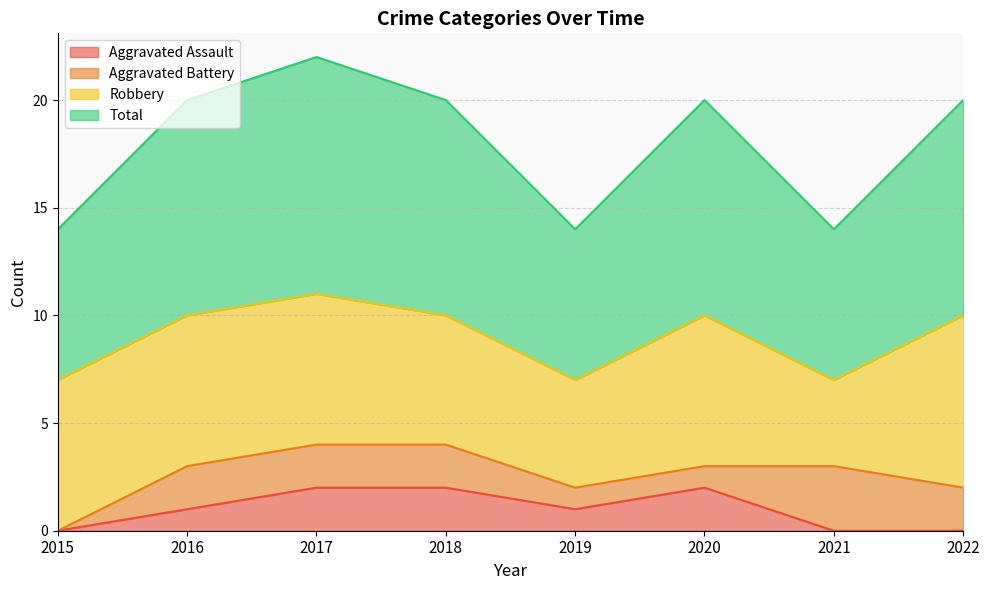

Which has a higher value, 2020 or 2021?

2020